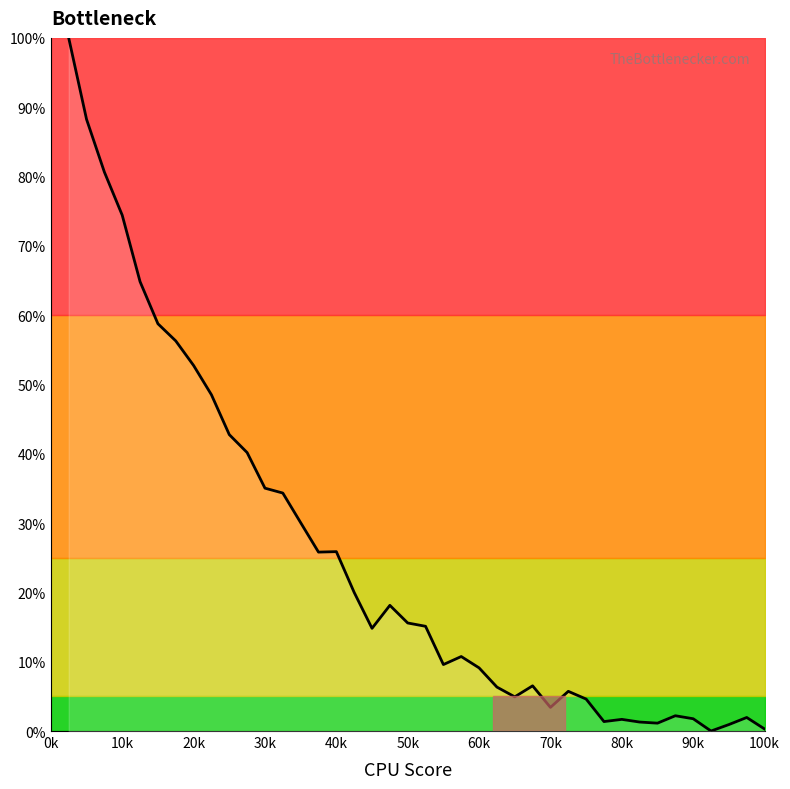

How many series are shown in this chart?

1